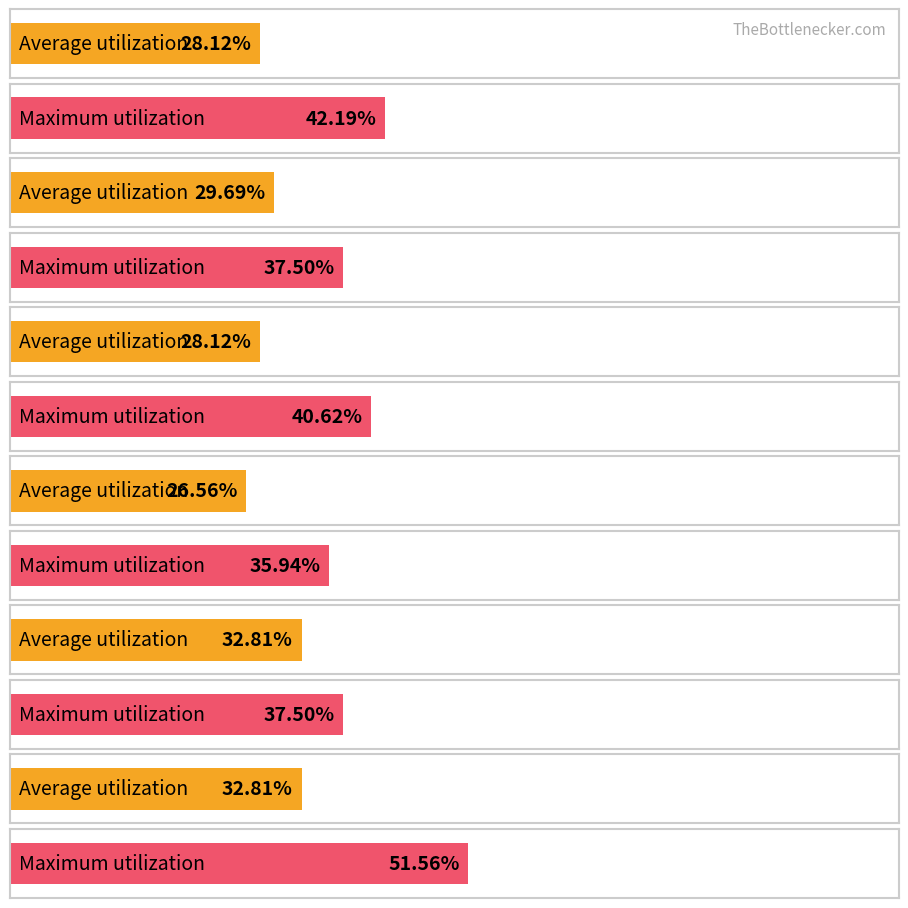

What is the value of the Maximum utilization bar at the 6th from the left?

0.5